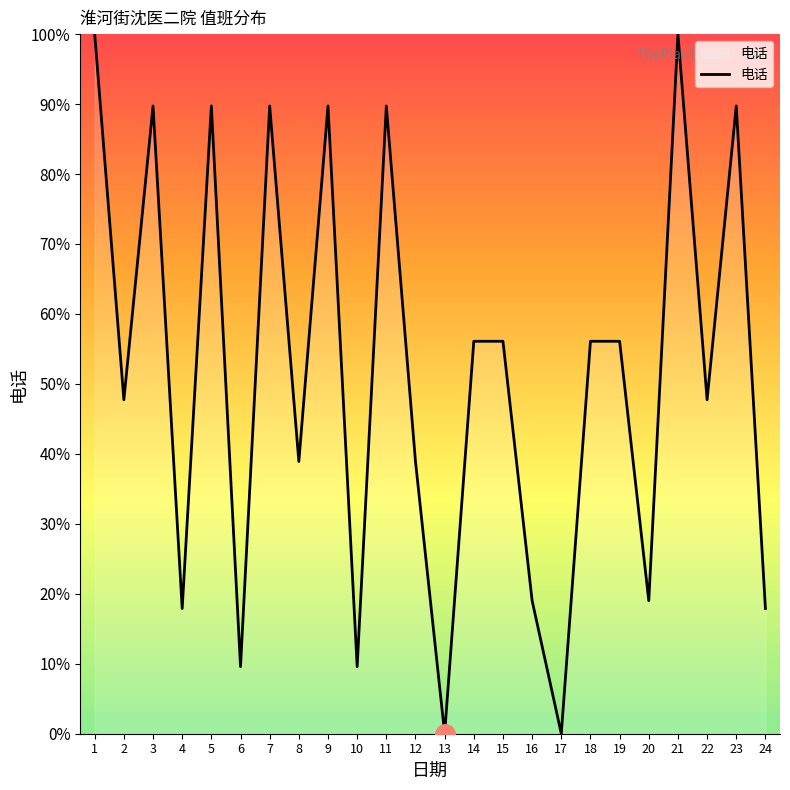

The chart shows a value of 89.7 at 7. True or false?

True